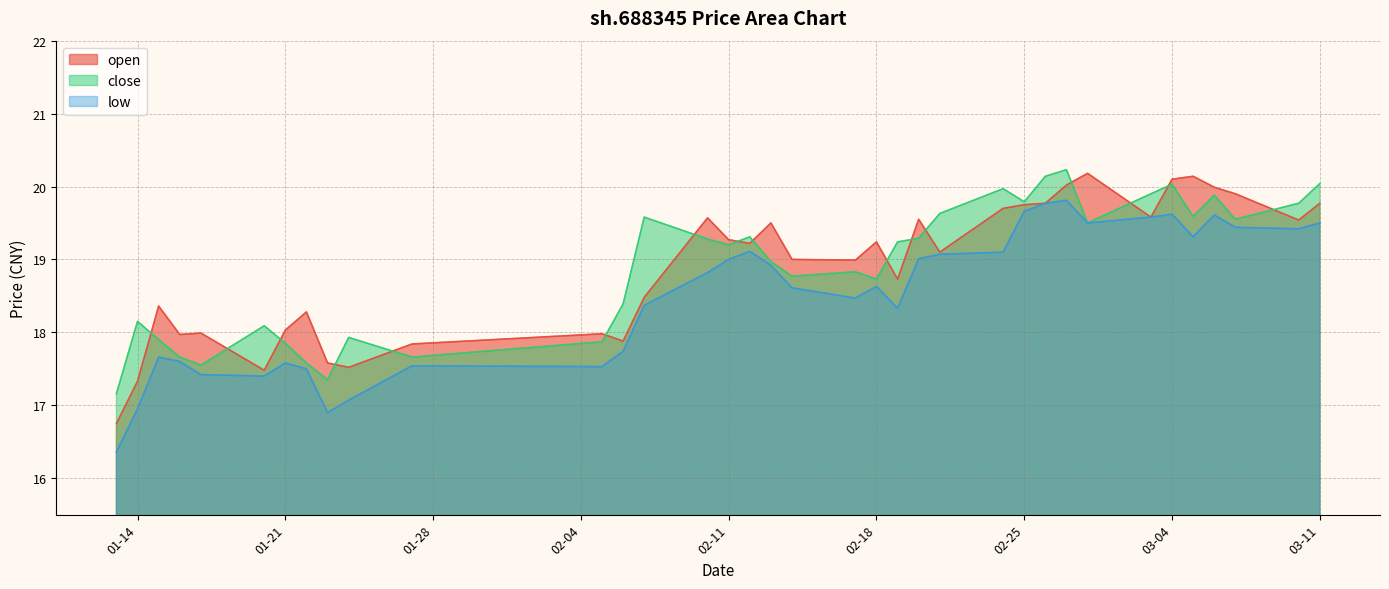

At which category does the chart reach its peak across all series?

2025-02-27